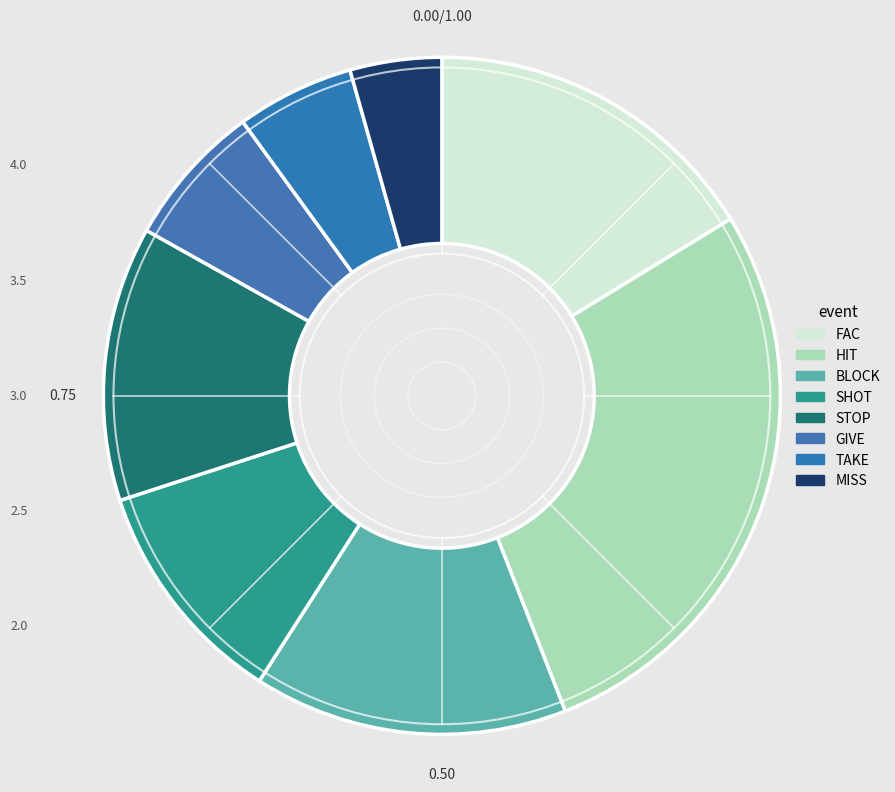

To the nearest percent, what is the combined percentage of FAC and BLOCK?

31%